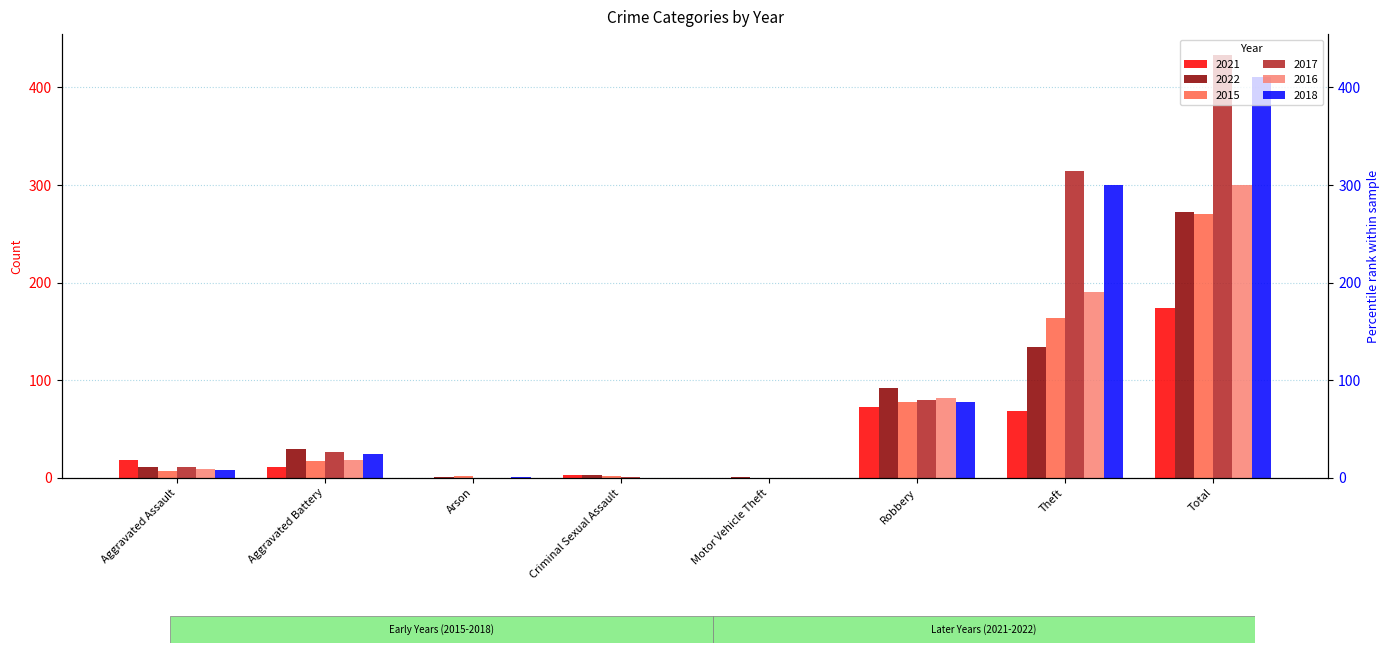

How many bars are there in each group?

6